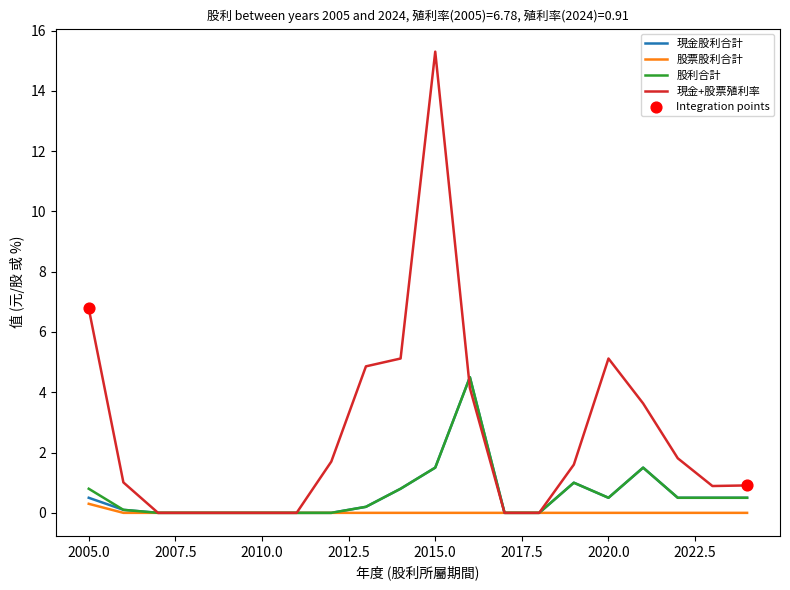

Which series has the largest total across all categories?

現金+股票殖利率